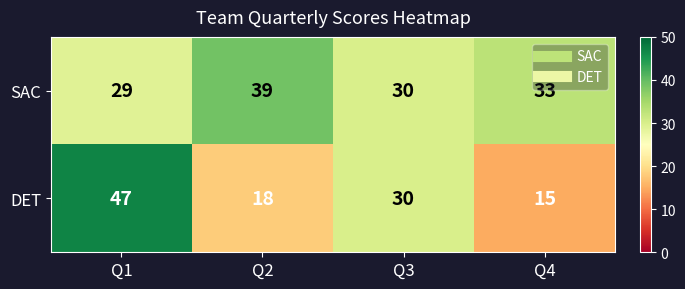

At how many categories does at least one series exceed 22?

4